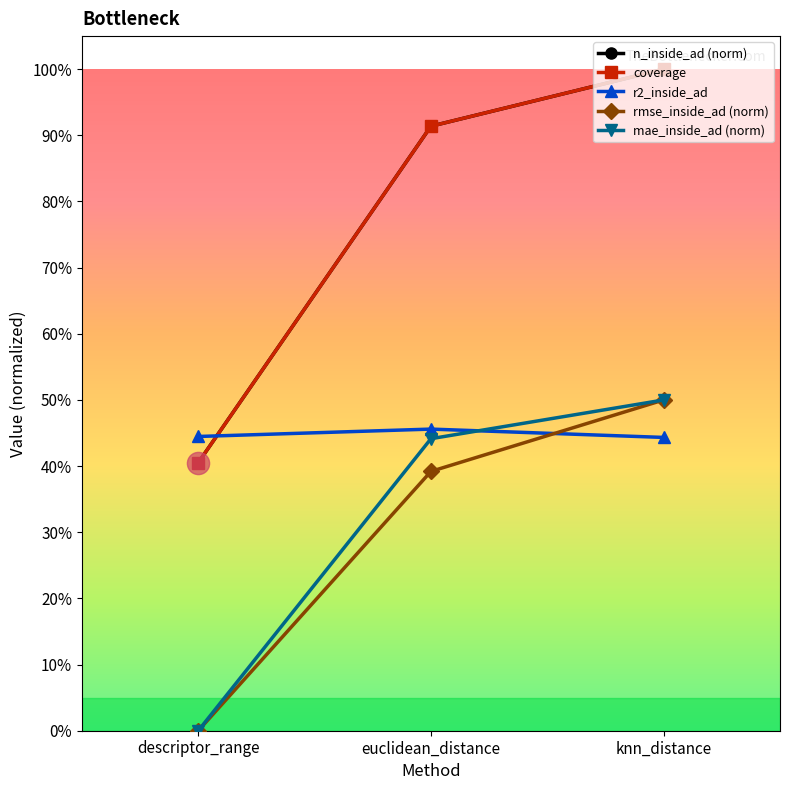

Does the chart have visible grid lines?

No